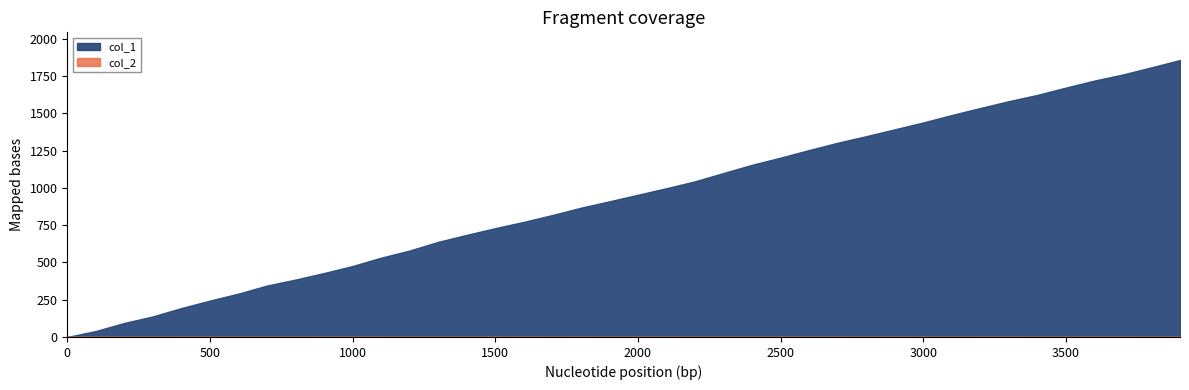

Which series has the largest range (max minus min)?

col_1